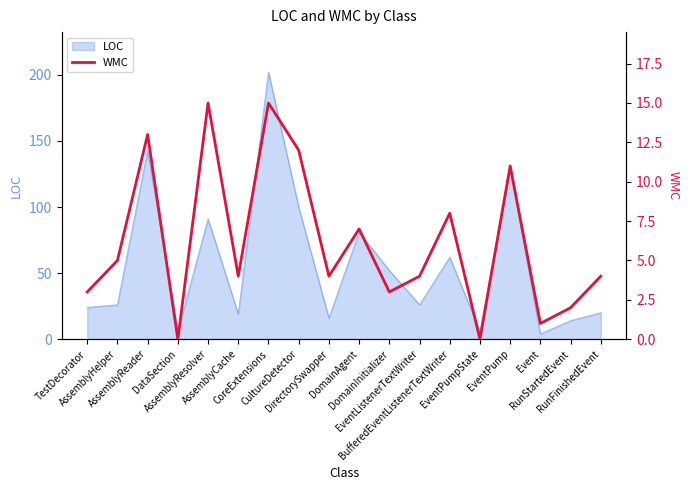

How many points are higher than both their immediate neighbors (excluding endpoints)?

6